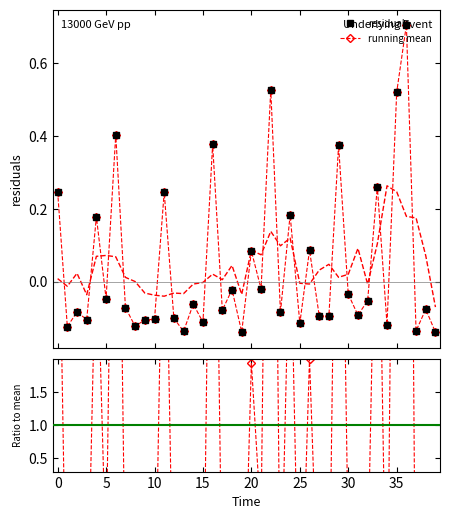

What is the label of the 33rd point from the right?

7.0